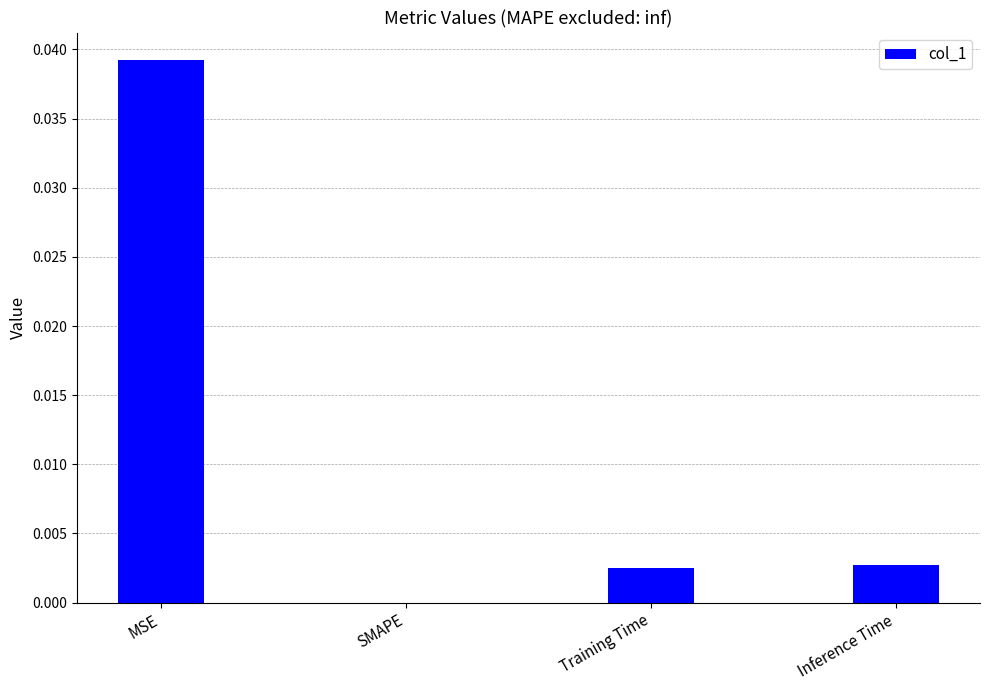

Between Inference Time and SMAPE, which is larger?

Inference Time